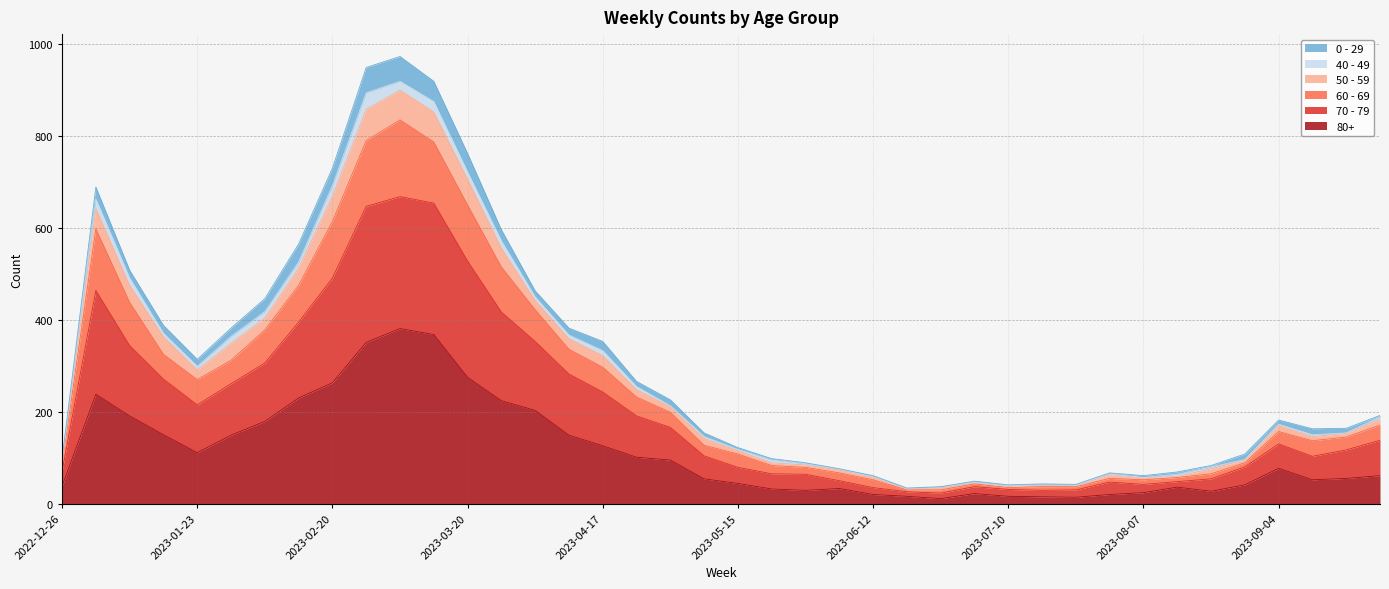

The value of 80+ at 2023-01-23 is 111. True or false?

True